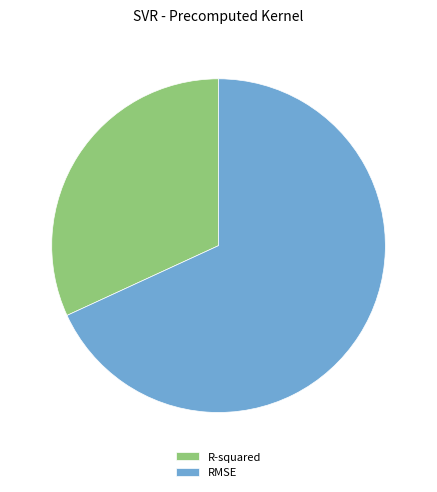

Is there a majority slice in this chart?

Yes